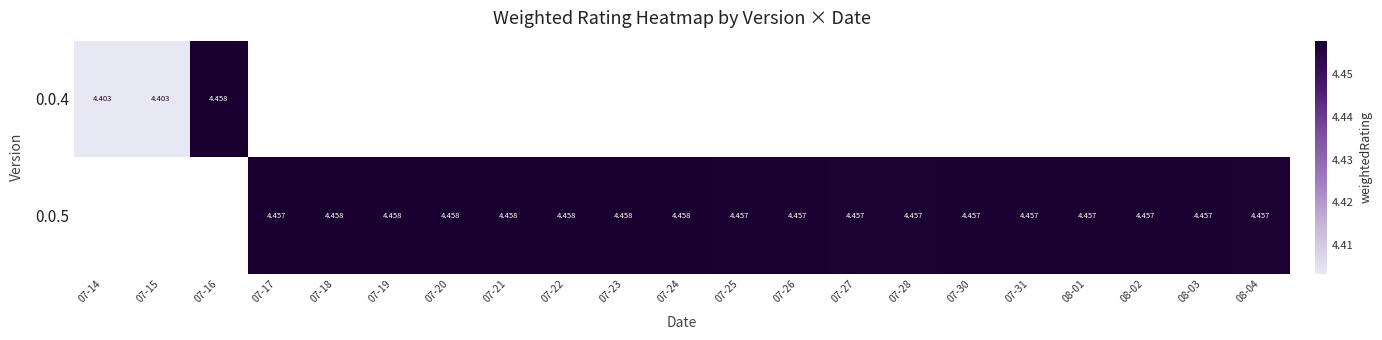

Which series has the largest range (max minus min)?

0.0.4